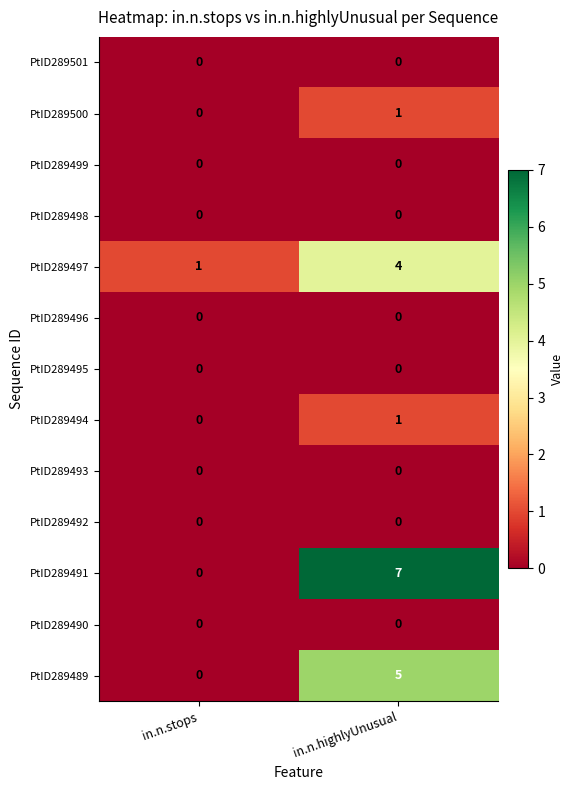

At how many categories does at least one series exceed 6?

1